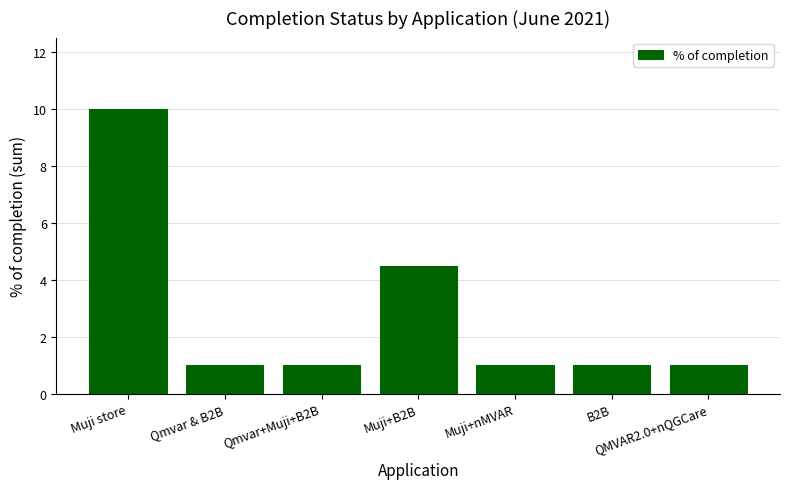

How many bars are there in total?

7